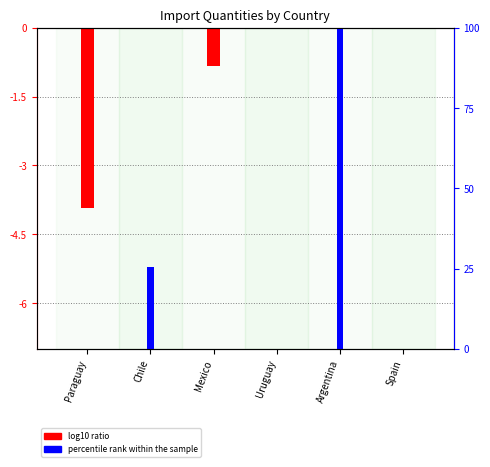

Which category has the lowest value in the log10 ratio series?

Paraguay